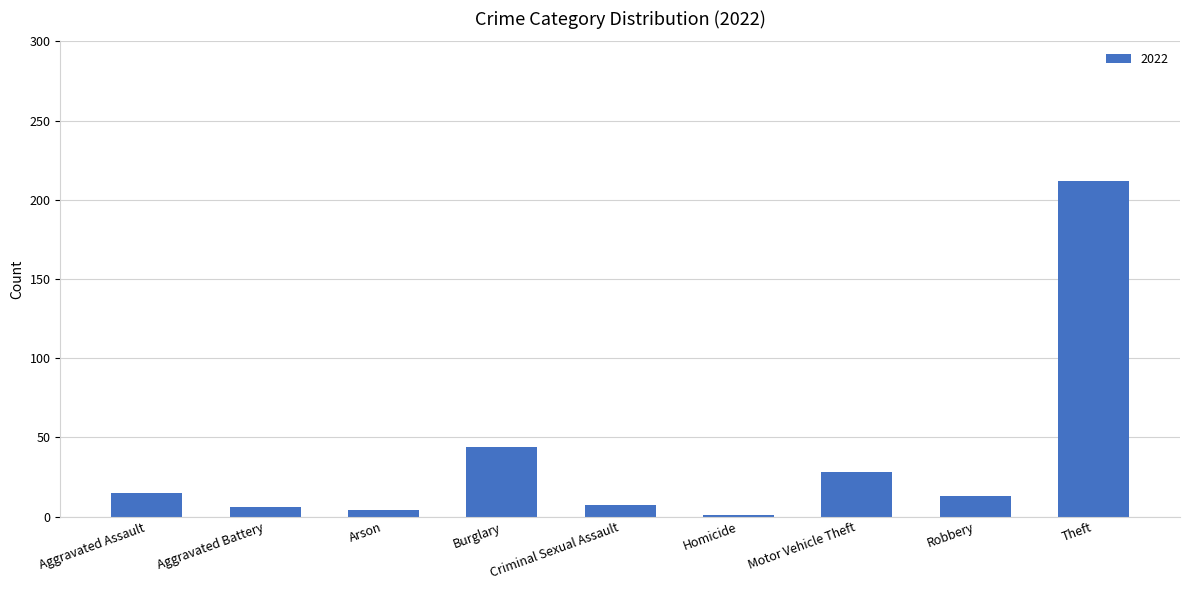

Where is the data nearest to the value 106?

Burglary